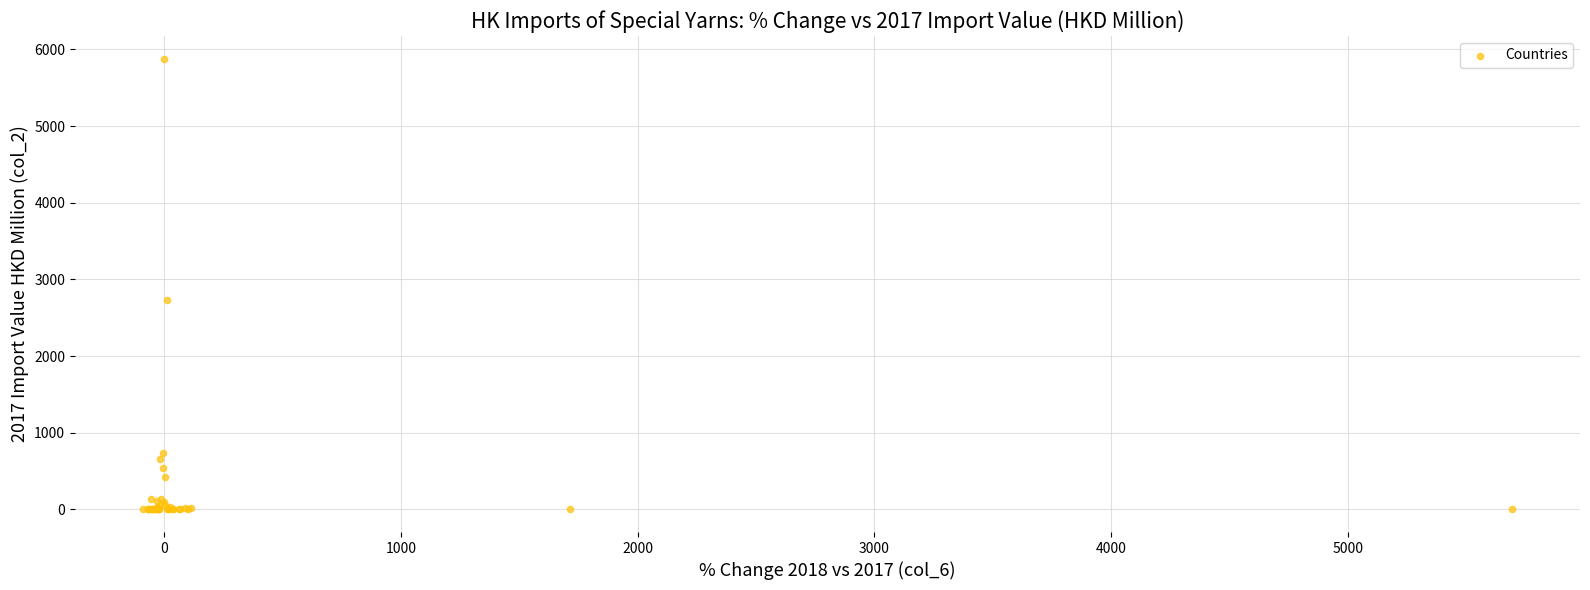

What Y value in the scatter plot is closest to 2940?

2738.0